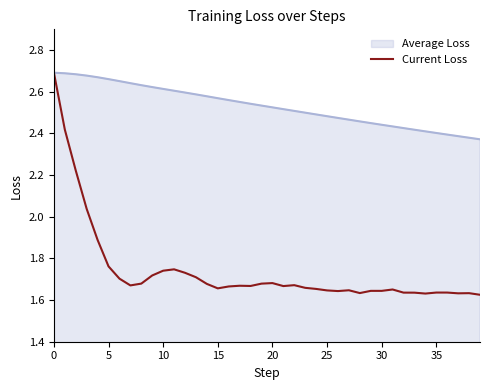

Which series has the largest range (max minus min)?

Current Loss